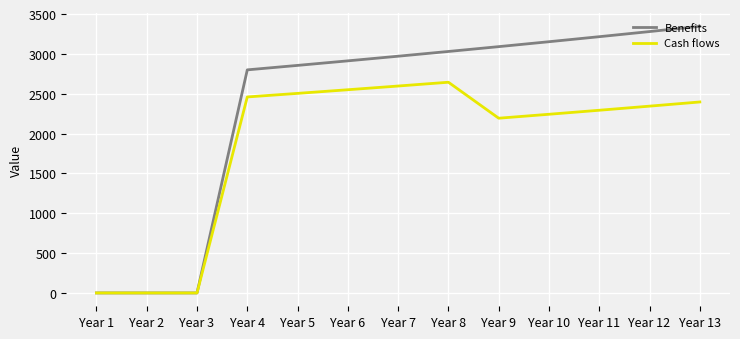

What are all the series names shown in the legend?

Benefits, Cash flows